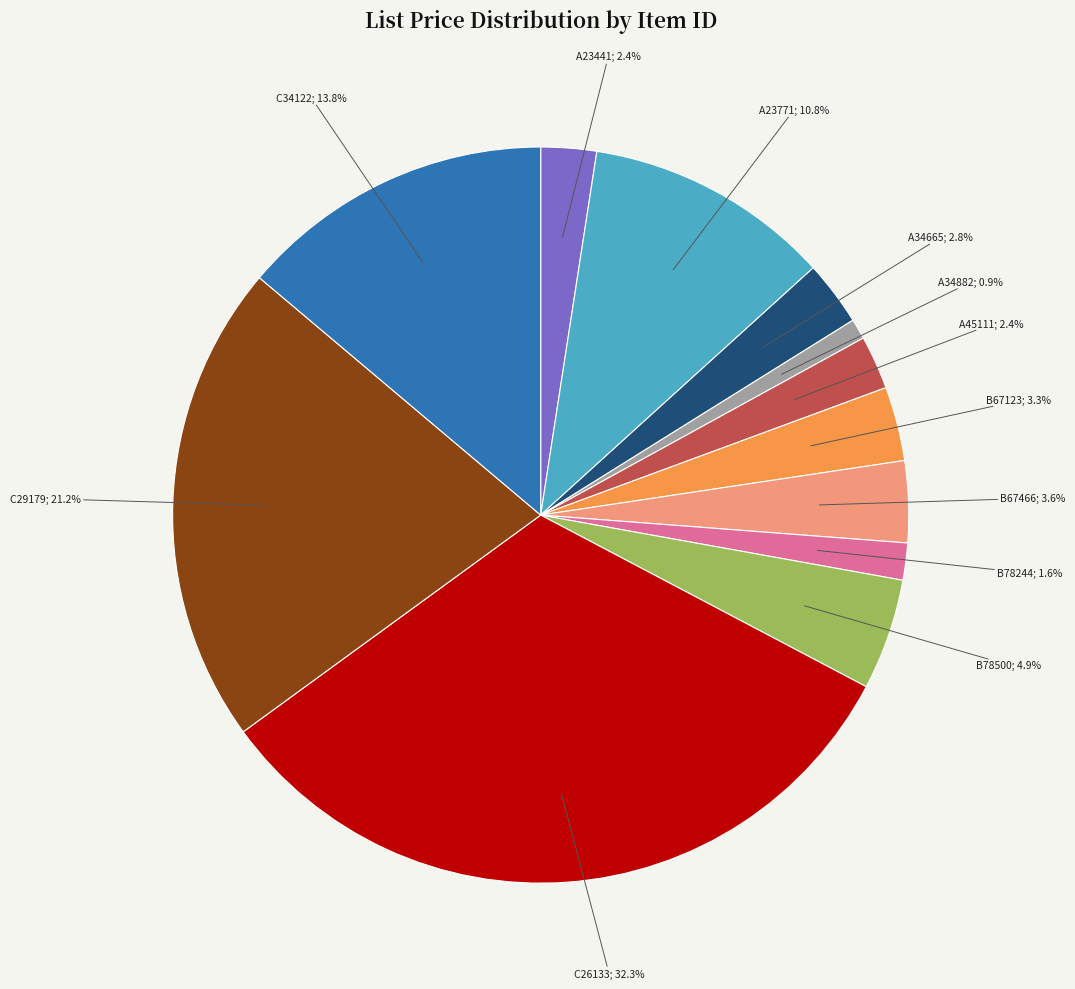

Does any single category account for the majority?

No